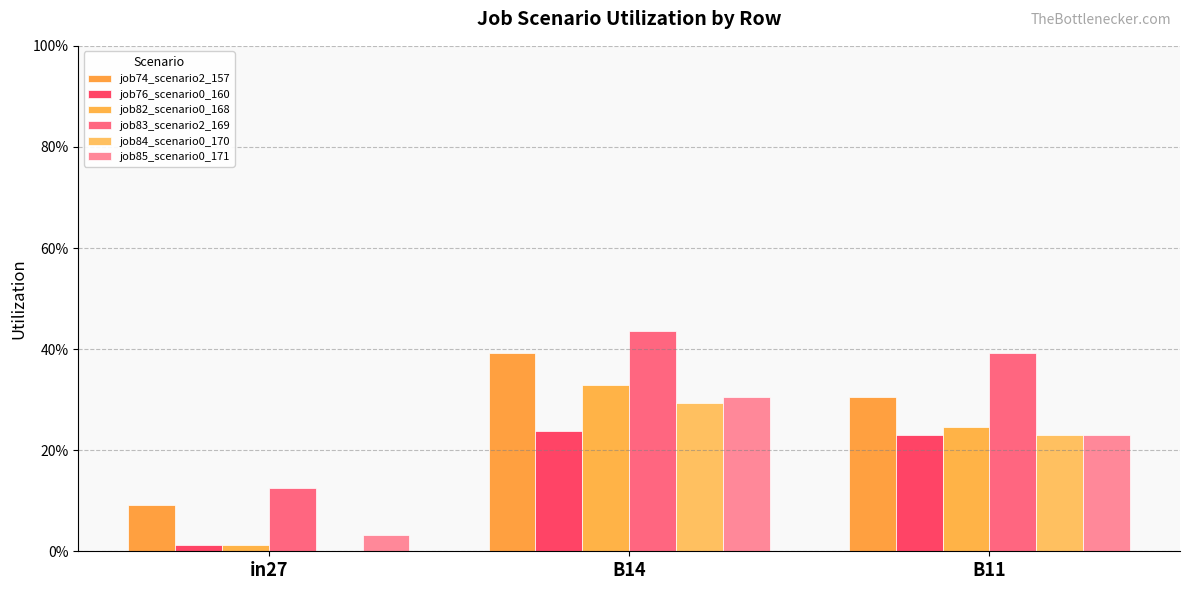

Reading right to left, transcribe all the data shown in this chart.

job74_scenario2_157: 0.3	0.4	0.1
job76_scenario0_160: 0.2	0.2	0.0
job82_scenario0_168: 0.2	0.3	0.0
job83_scenario2_169: 0.4	0.4	0.1
job84_scenario0_170: 0.2	0.3	0.0
job85_scenario0_171: 0.2	0.3	0.0